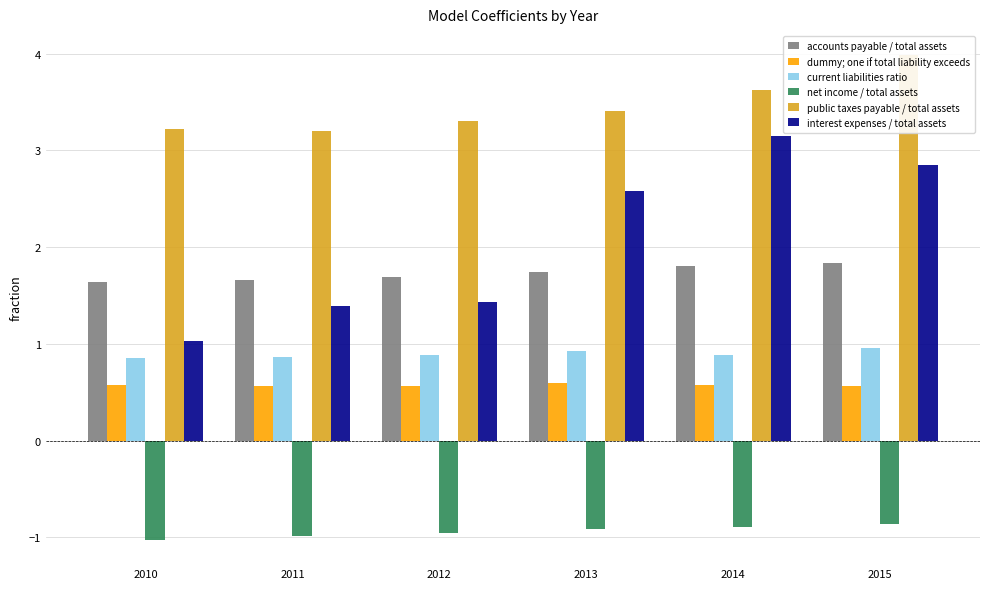

What is the sum of all accounts payable / total assets values?

10.4